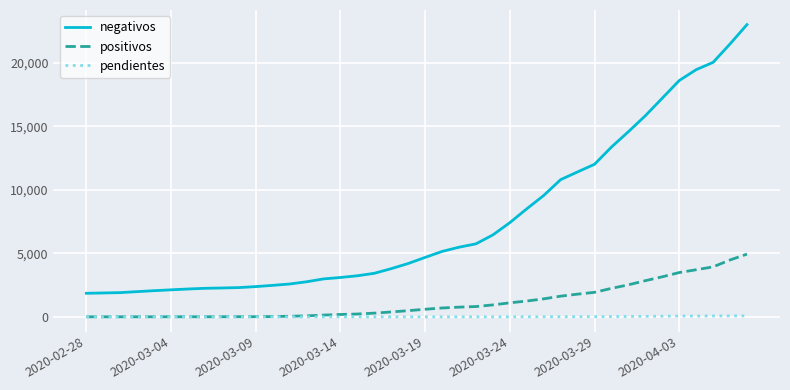

What is the maximum value shown in the chart?

22984